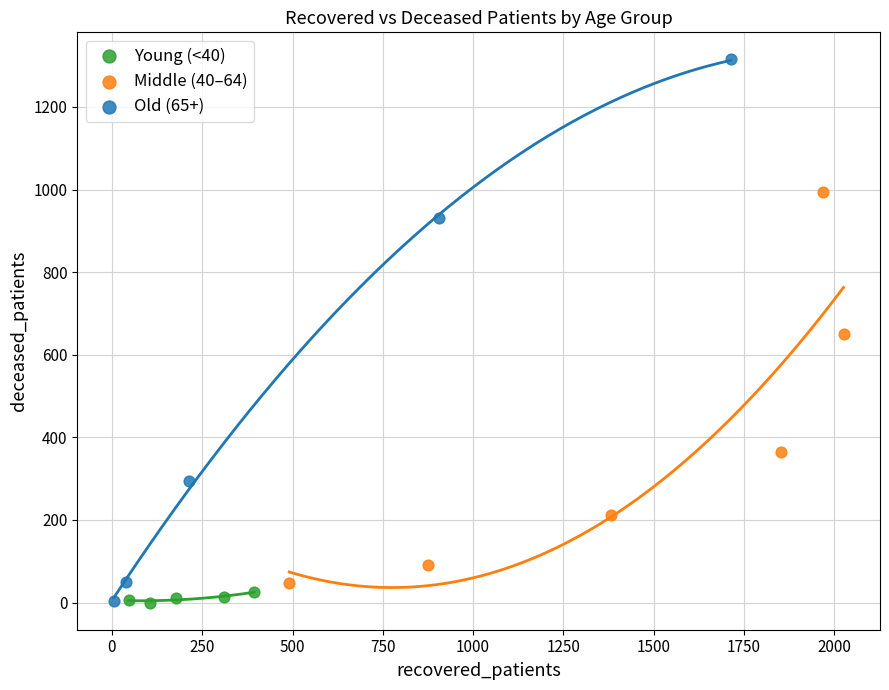

Which series has the largest Y range (max minus min)?

Old (65+)